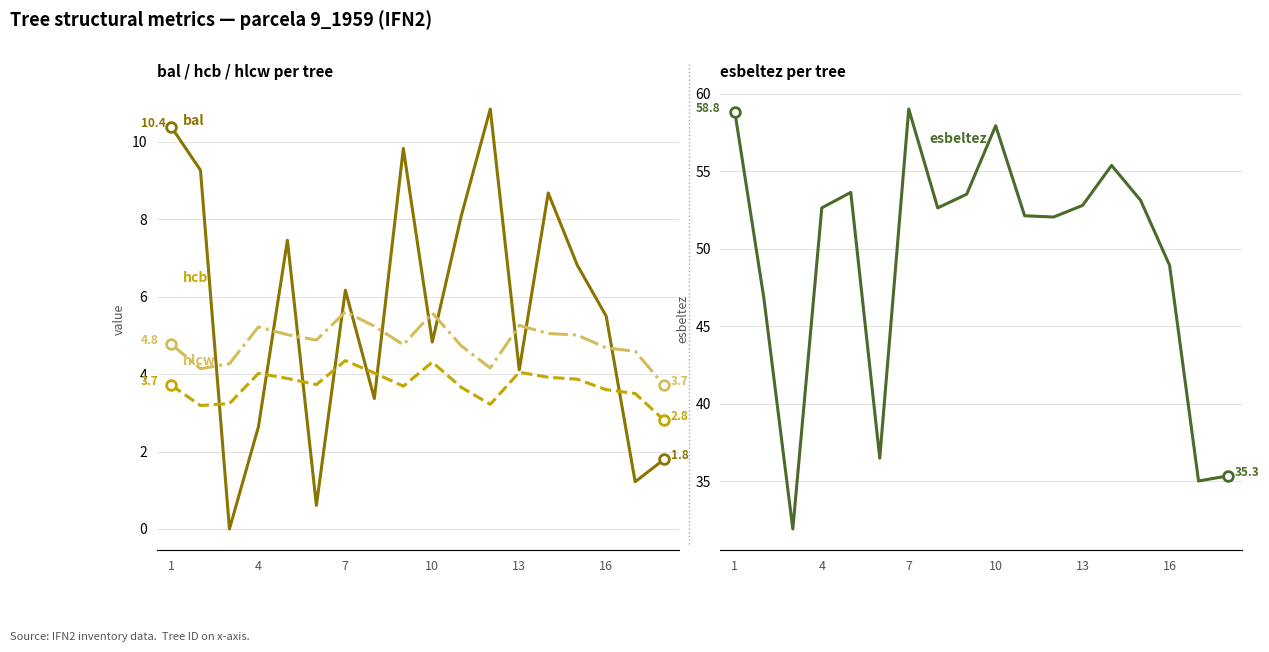

What is the value of the hcb point at the 7th from the left?

4.3